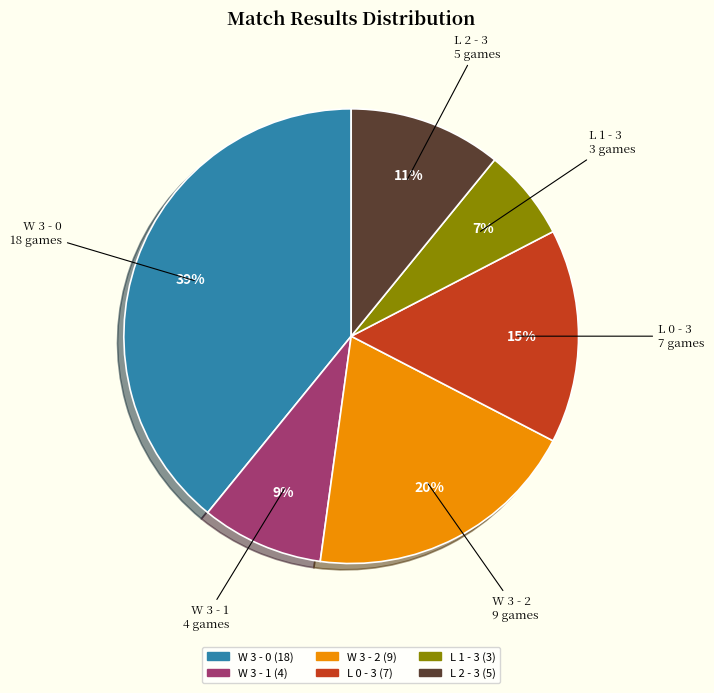

To the nearest percent, what is the difference between the L 2 - 3 and L 1 - 3 slice percentages?

4%